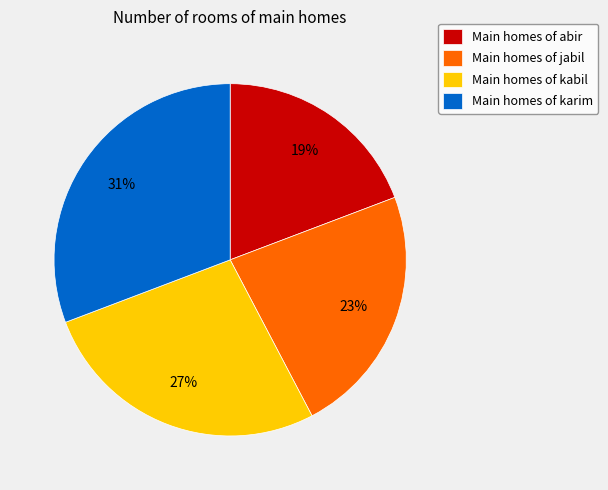

Is the sum of Main homes of kabil and Main homes of karim greater than half?

Yes